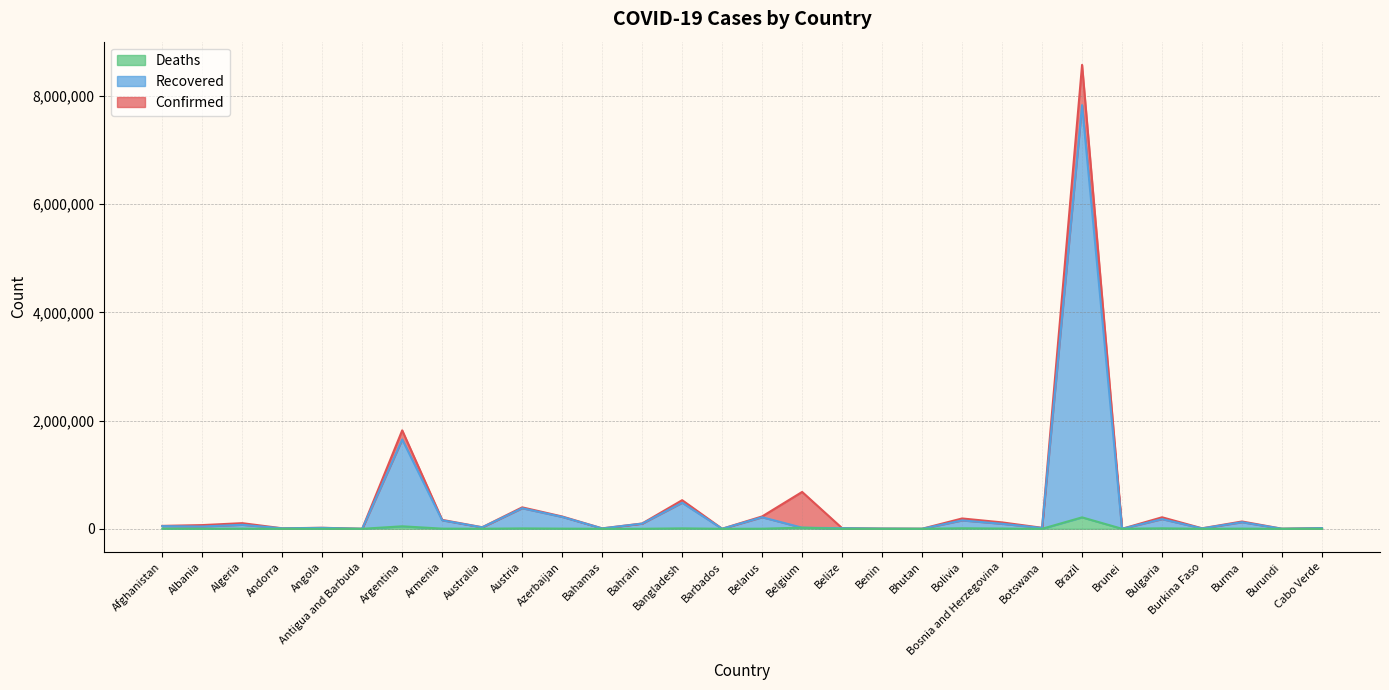

At which label does Deaths first exceed 1287?

Afghanistan